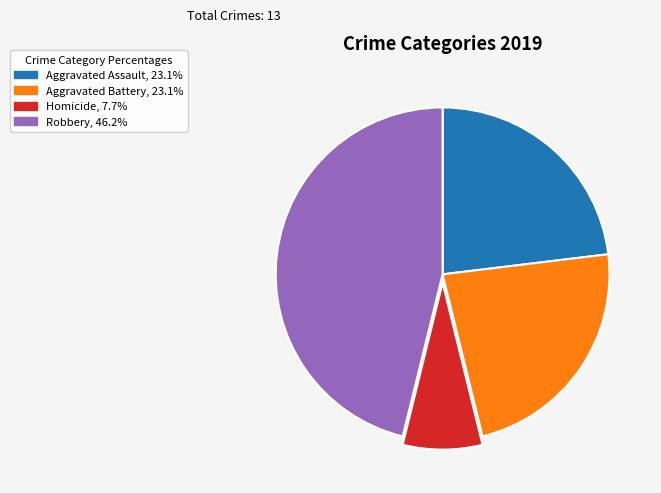

Is there a majority slice in this chart?

No